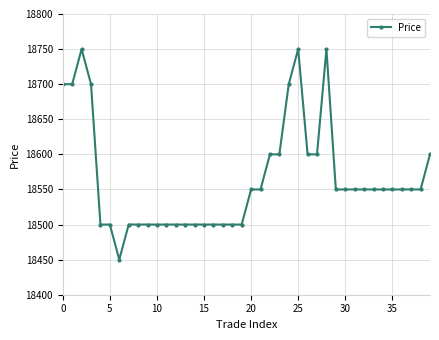

What is the greatest value displayed?

18750